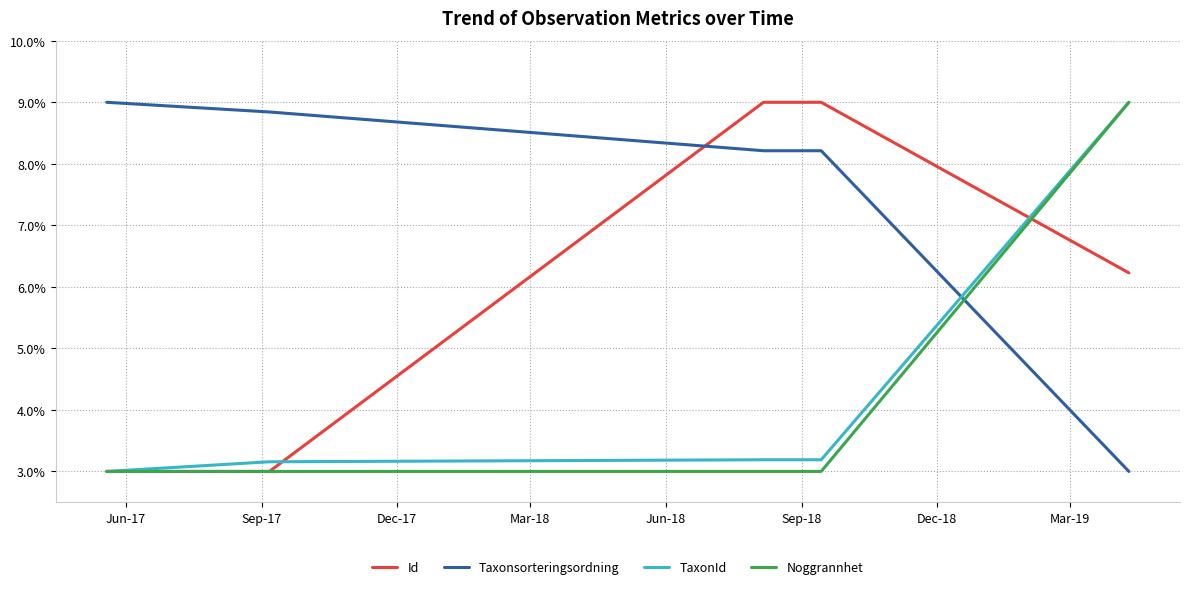

What is the maximum value for Id?

9.0